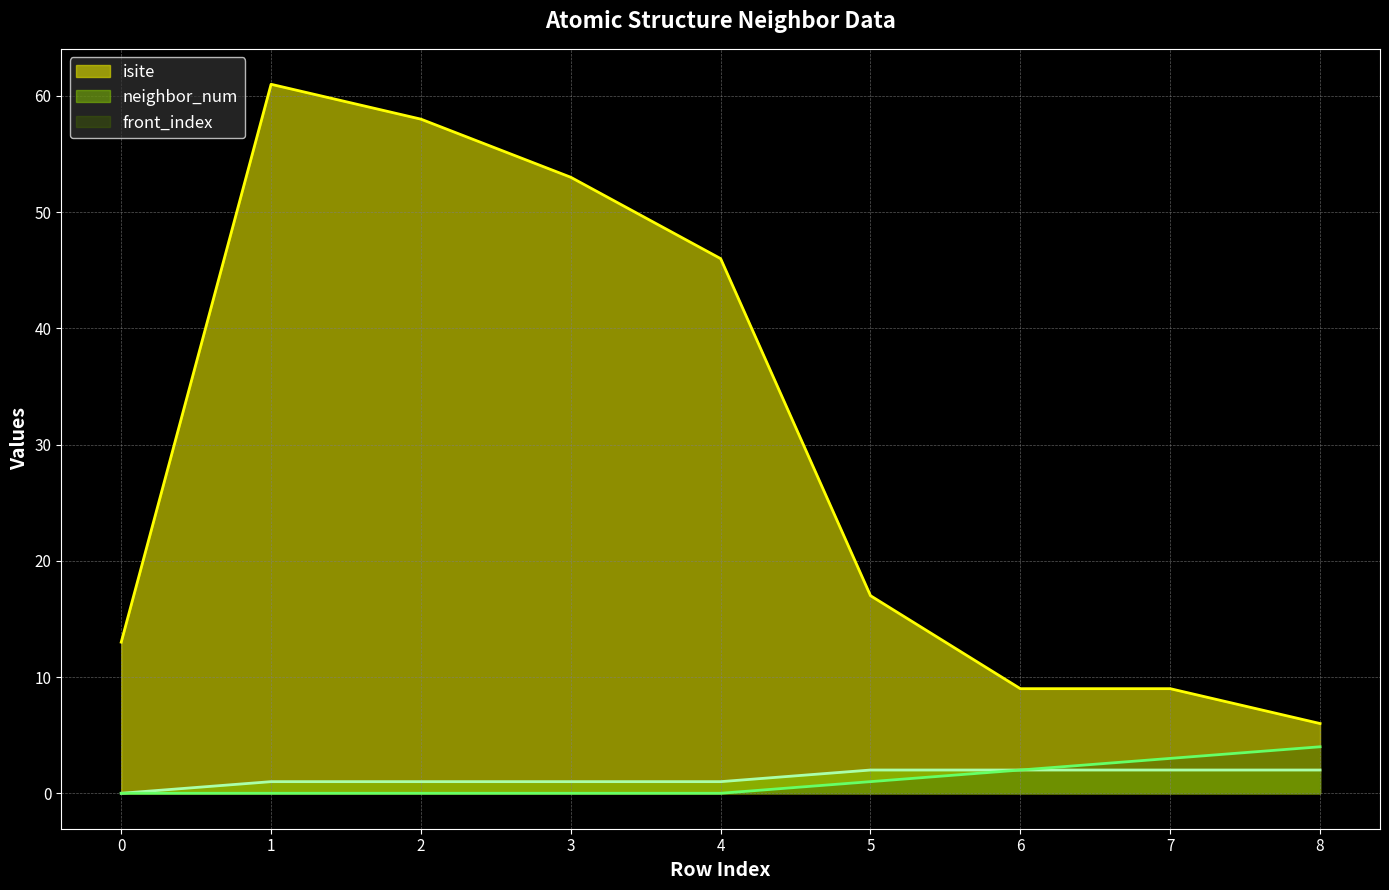

True or false: neighbor_num and isite cross at least once.

False